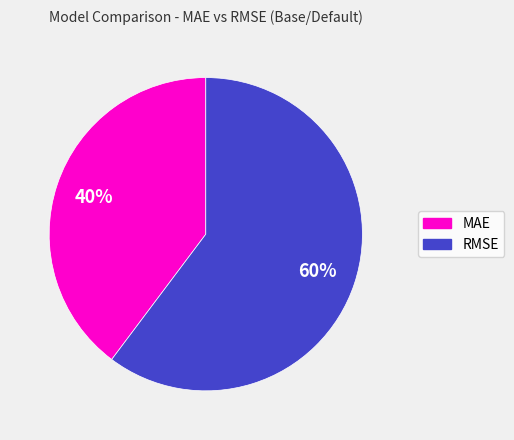

Does any single category account for the majority?

Yes